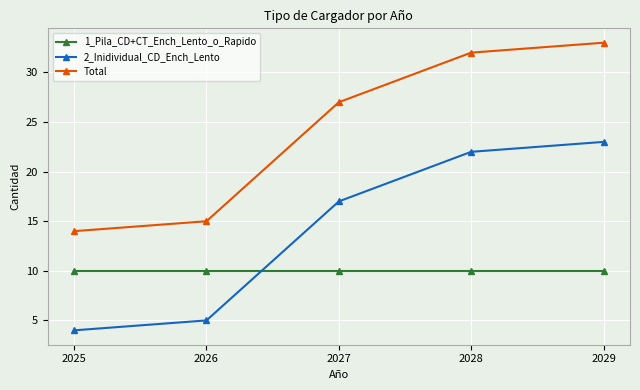

At which label does 2_Inidividual_CD_Ench_Lento reach its minimum?

2025